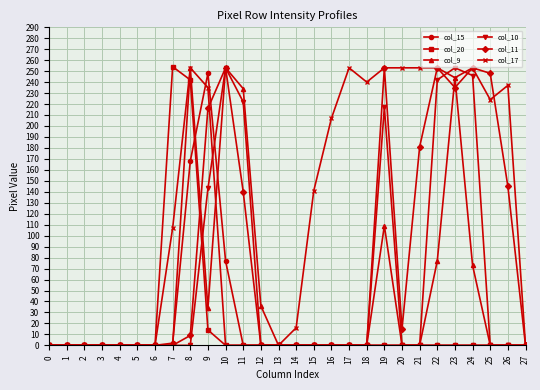

At which label is col_17 closest to 126?

15